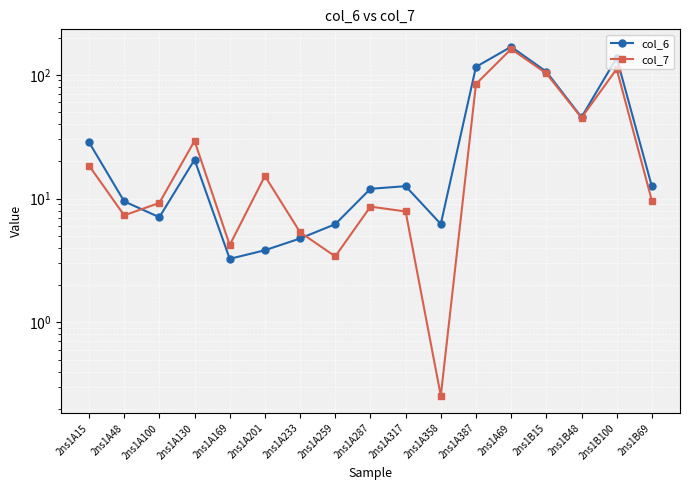

Is this an area chart (filled region under the line)?

No